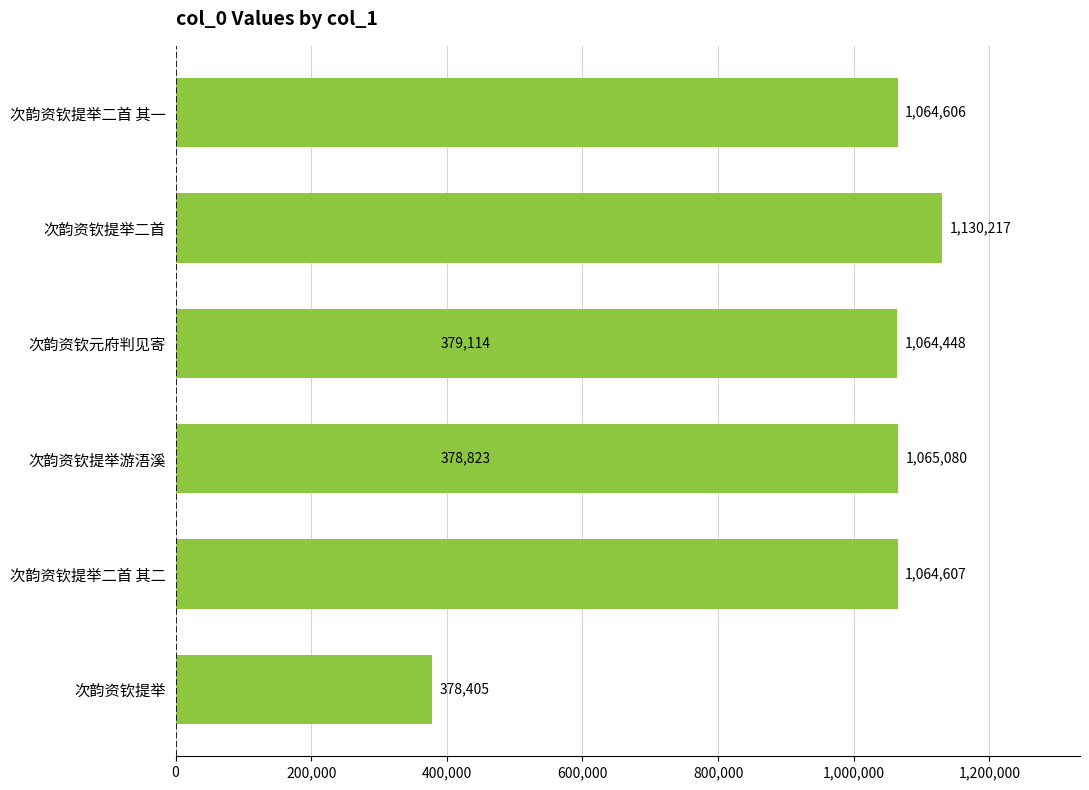

Reading left to right, extract all data points from this chart.

378405	1064607	378823	1064448	1130217	1064606	379114	1065080